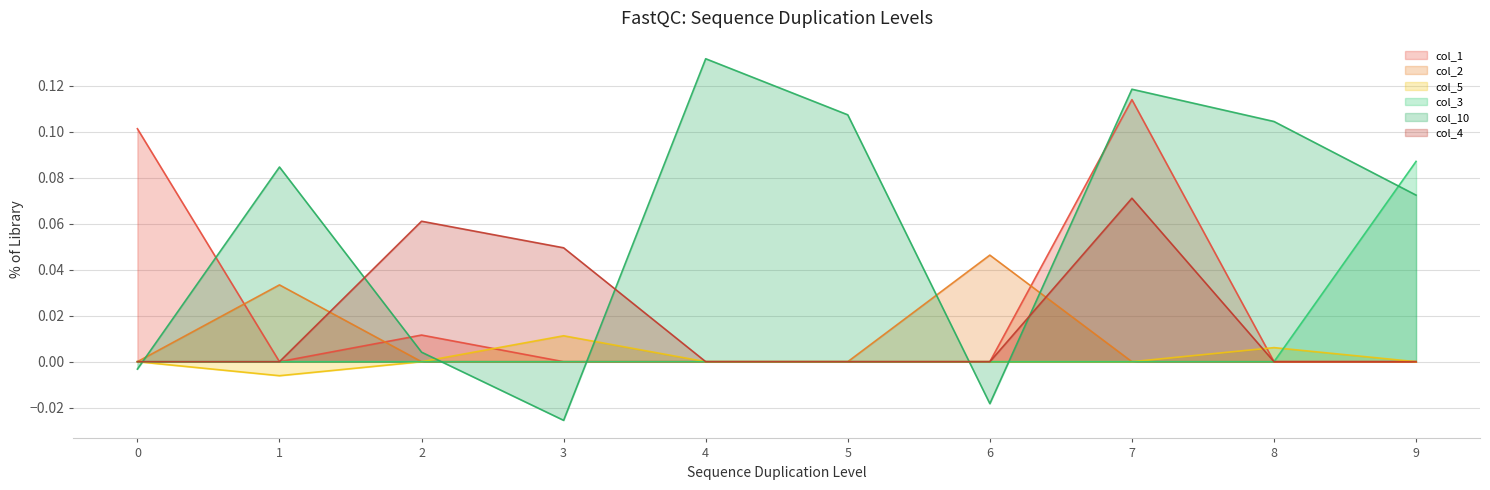

Rank the series by their maximum value, from highest to lowest.

col_10, col_1, col_3, col_4, col_2, col_5